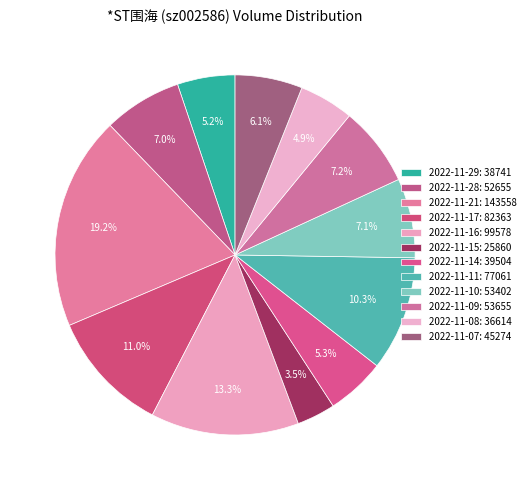

What percentage is the 2022-11-14 slice, to the nearest percent?

5%